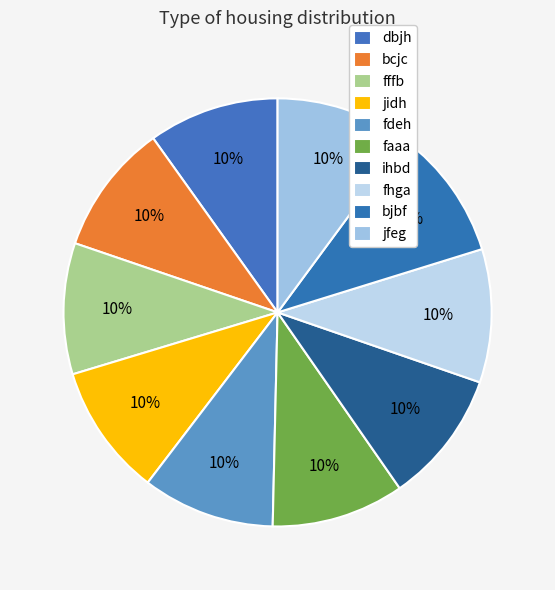

What is the ratio of the value at jfeg to the value at jidh?

1.0